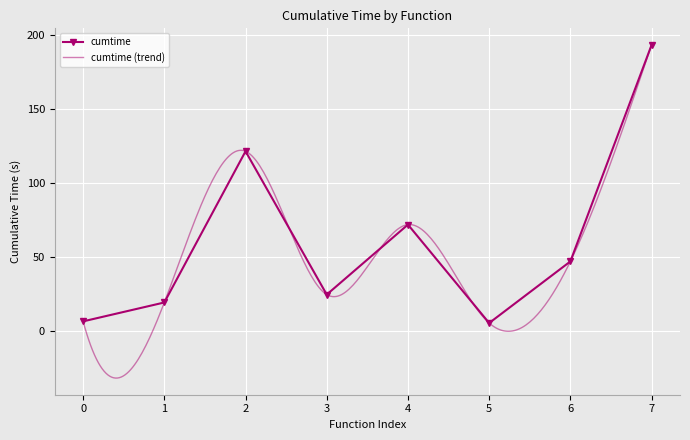

What is the greatest value displayed?

193.1